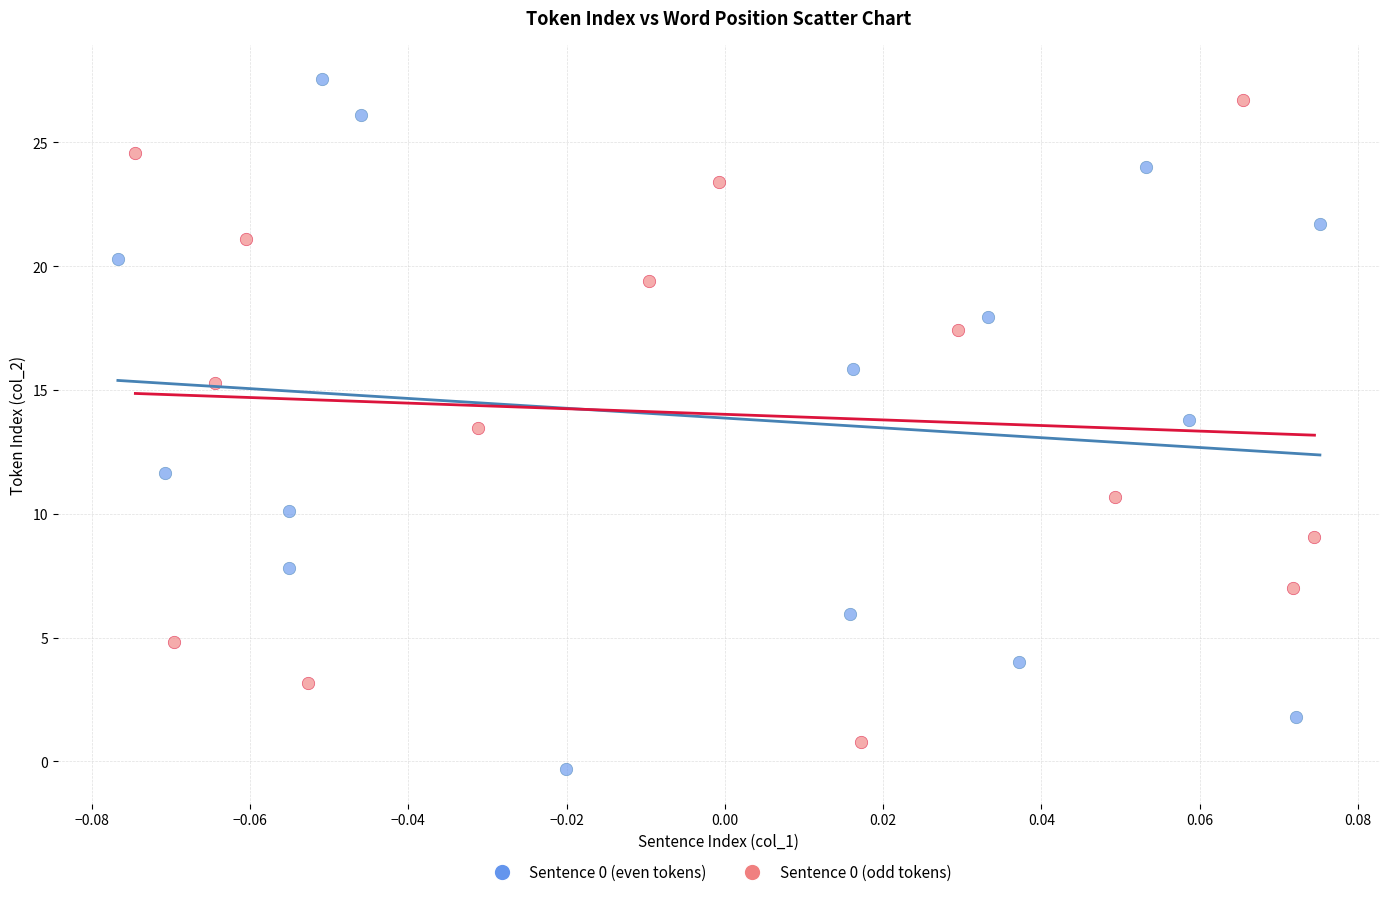

Which series has the widest spread of Y values?

Sentence 0 (even tokens)